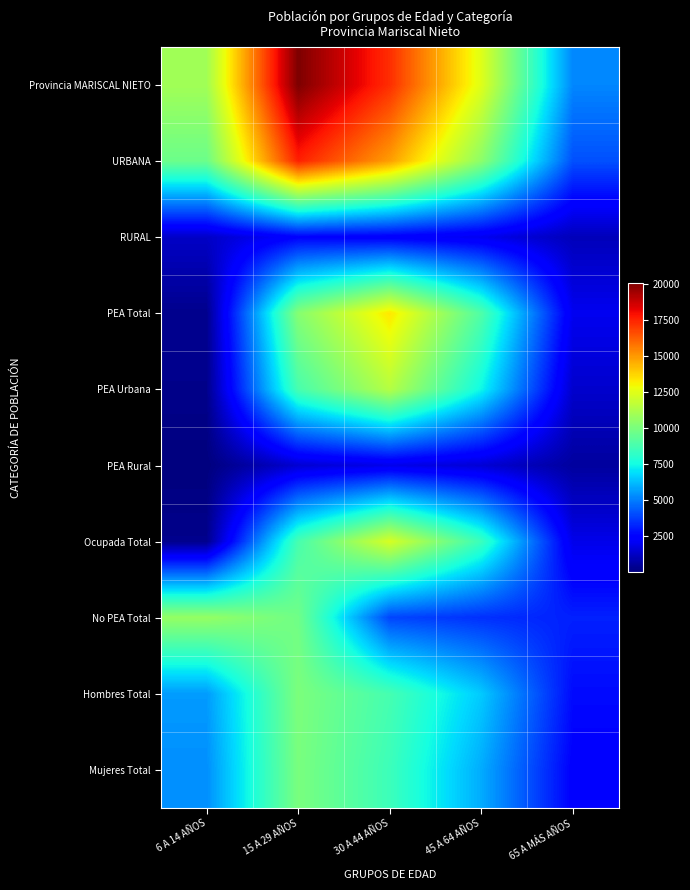

List the series in order of their peak value, highest first.

Provincia MARISCAL NIETO, URBANA, PEA Total, Ocupada Total, PEA Urbana, No PEA Total, Hombres Total, Mujeres Total, RURAL, PEA Rural